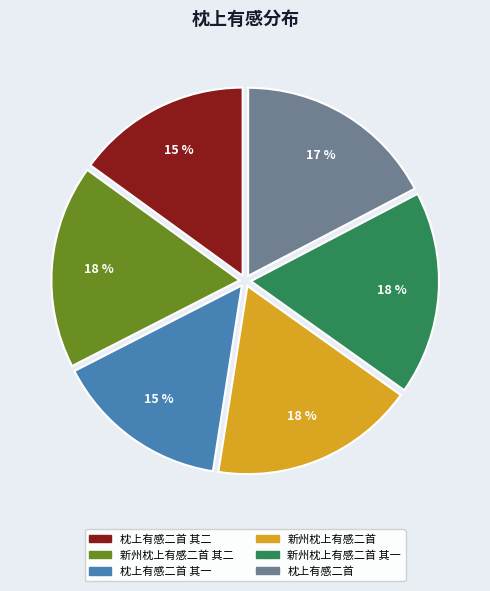

To the nearest percent, what is the average slice percentage?

17%